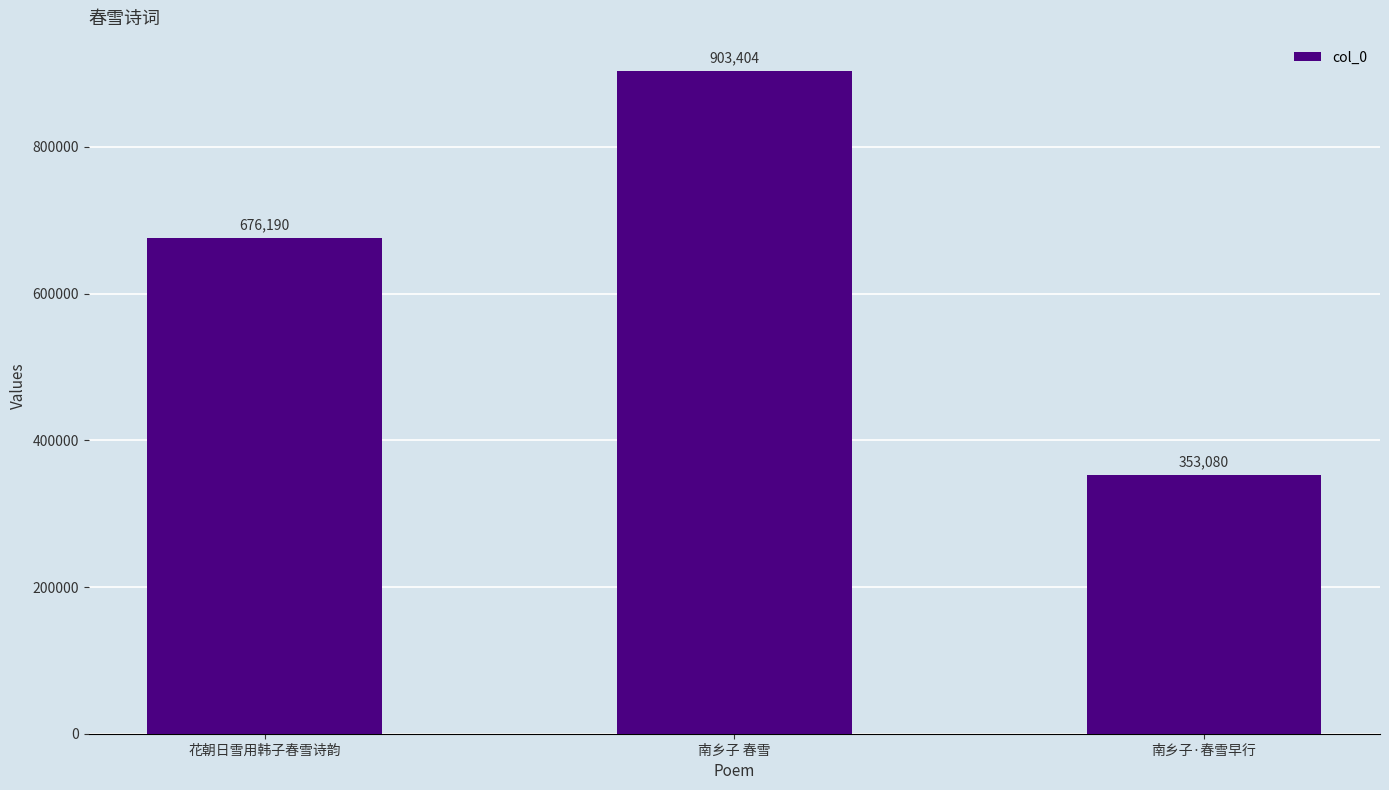

What is the smallest value displayed?

353080